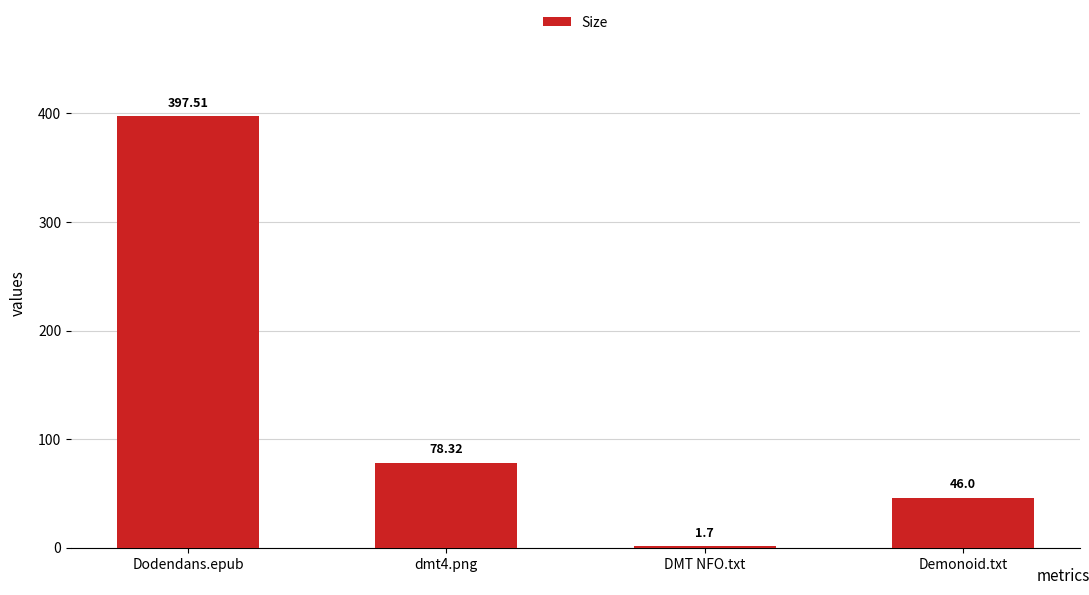

Reading right to left, what are all the values shown in this chart?

Demonoid.txt=46.0	DMT NFO.txt=1.7	dmt4.png=78.3	Dodendans.epub=397.5